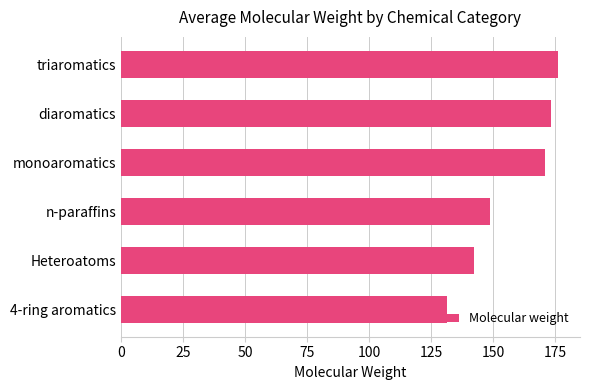

What is the change in value from 4-ring aromatics to diaromatics?

+42.0